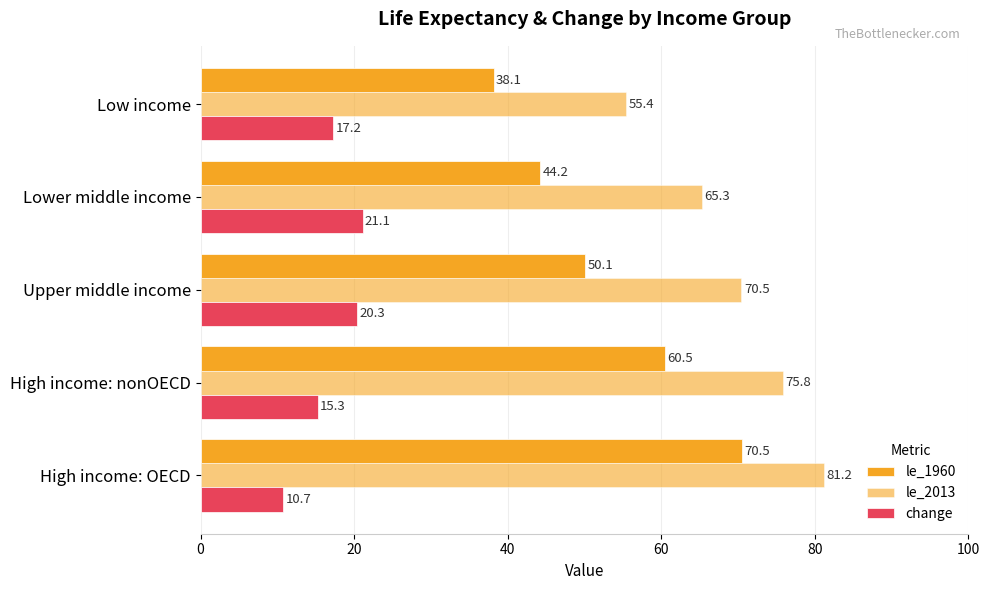

How many values in the change series exceed 17?

3